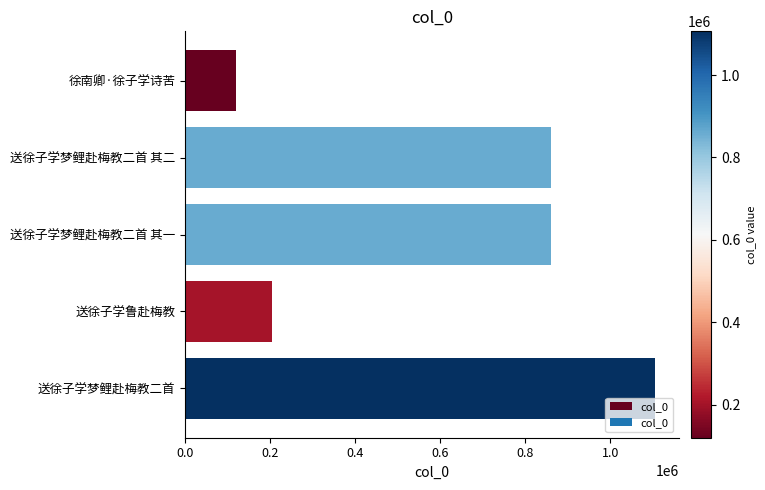

Are the bars grouped side by side (vs. stacked)?

No